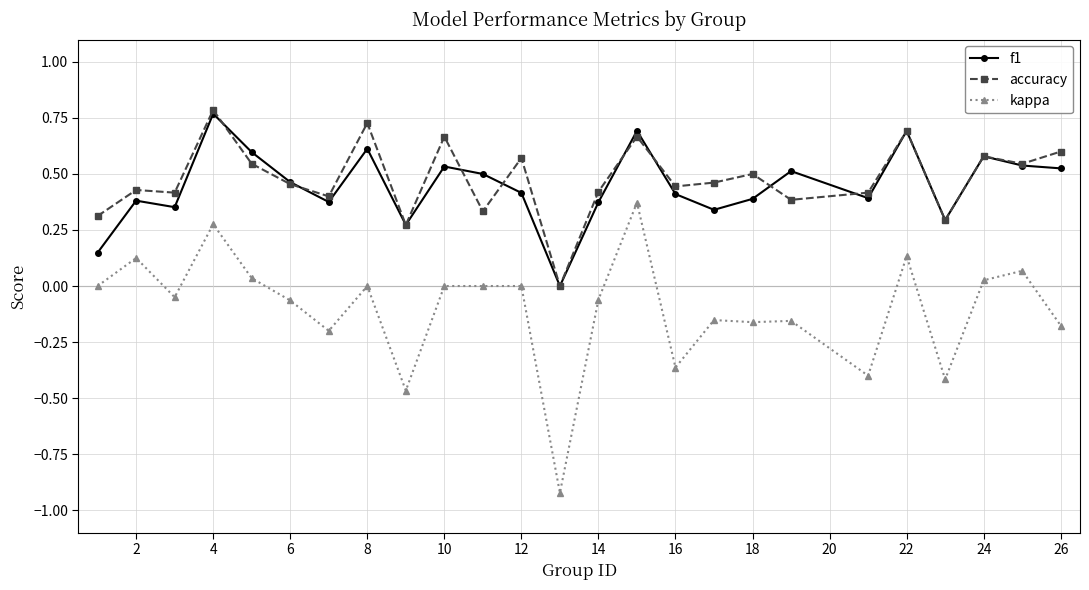

True or false: f1 and kappa cross at least once.

False